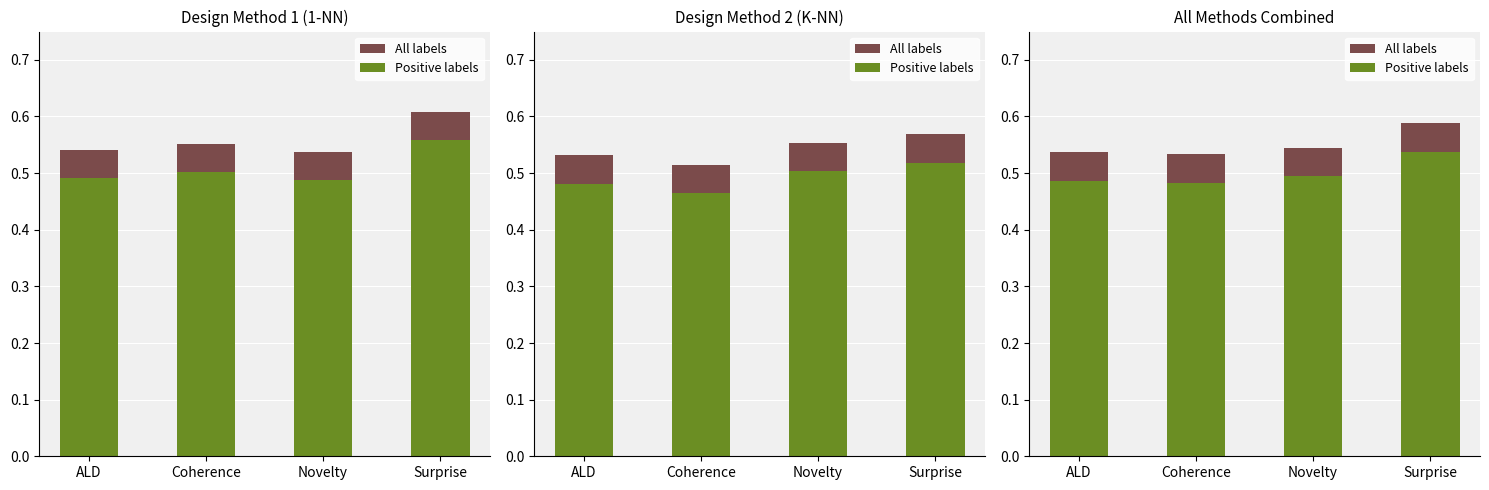

At which label is Positive labels closest to 0?

Coherence